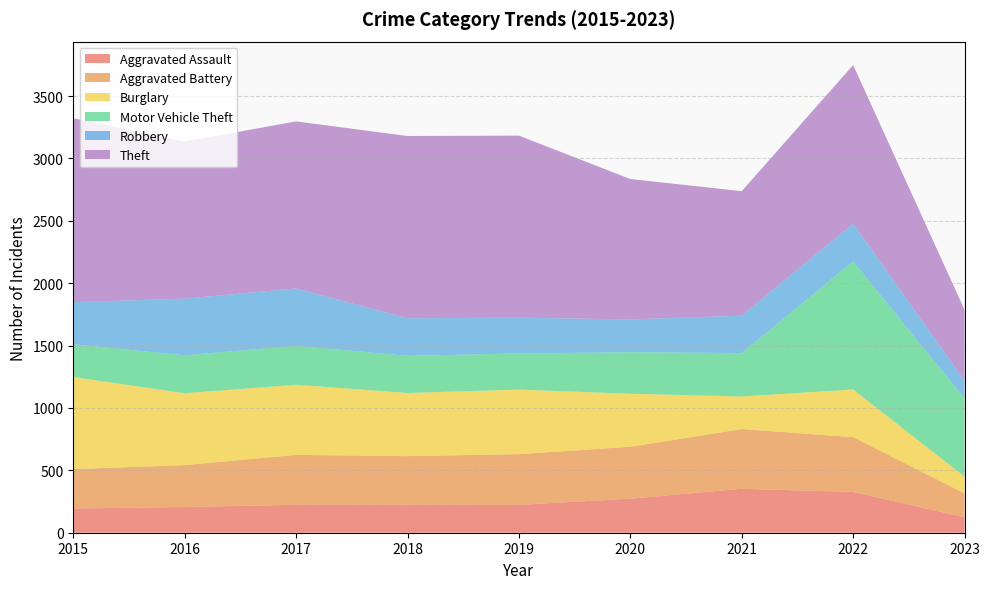

Reading right to left, transcribe all the data shown in this chart.

Aggravated Assault: 2023=124	2022=327	2021=352	2020=273	2019=223	2018=225	2017=224	2016=206	2015=194
Aggravated Battery: 2023=192	2022=439	2021=479	2020=416	2019=407	2018=389	2017=400	2016=336	2015=316
Burglary: 2023=134	2022=382	2021=261	2020=425	2019=517	2018=506	2017=562	2016=576	2015=738
Motor Vehicle Theft: 2023=626	2022=1027	2021=348	2020=333	2019=290	2018=298	2017=312	2016=304	2015=263
Robbery: 2023=143	2022=303	2021=300	2020=263	2019=287	2018=301	2017=460	2016=454	2015=337
Theft: 2023=567	2022=1271	2021=998	2020=1125	2019=1459	2018=1461	2017=1339	2016=1259	2015=1474